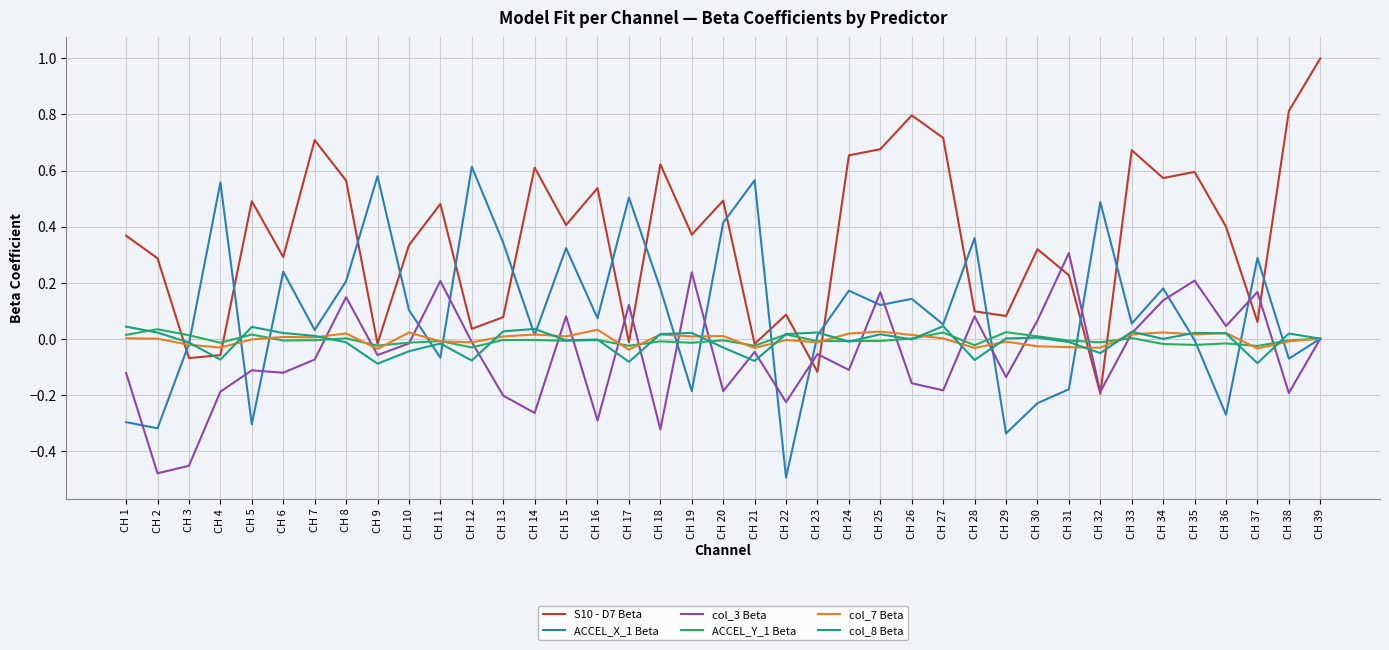

At which category does ACCEL_X_1 Beta reach its first local peak?

CH 4